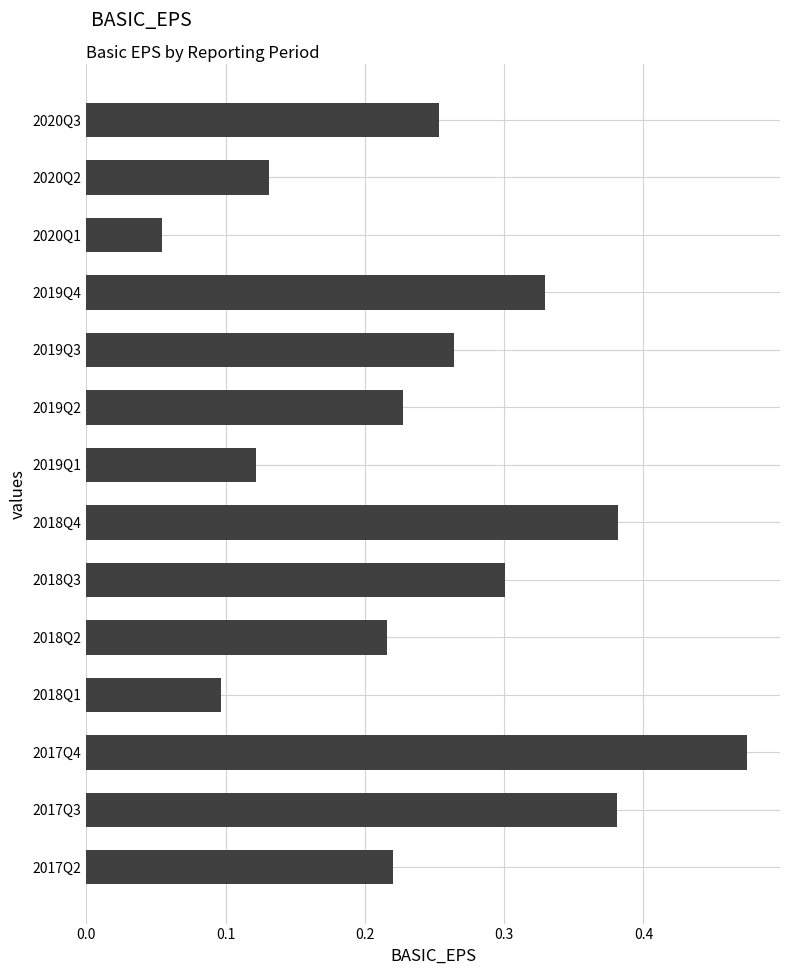

Count the values in the range 0 to 1.

14